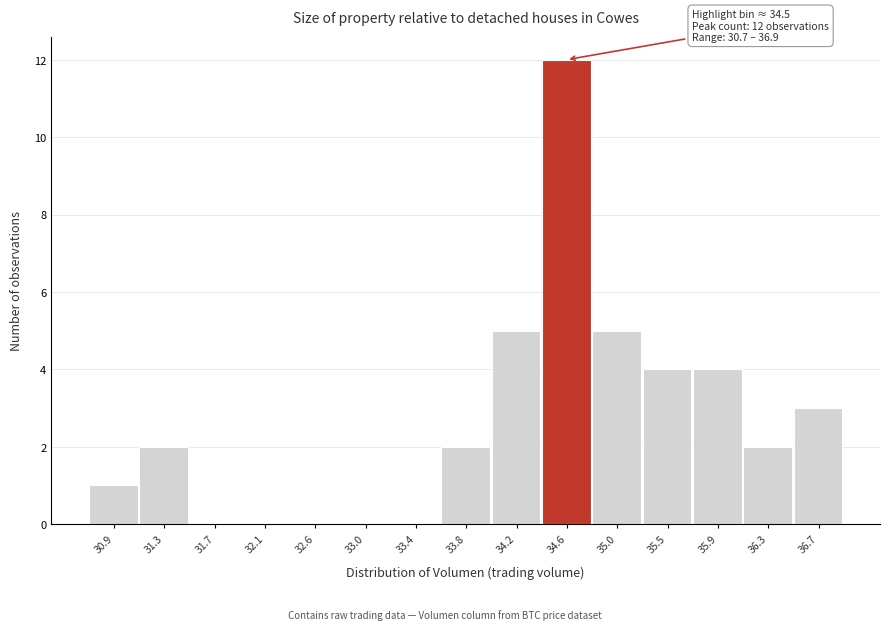

Over which range of the x-axis is the bar tallest?

34.40 to 34.85